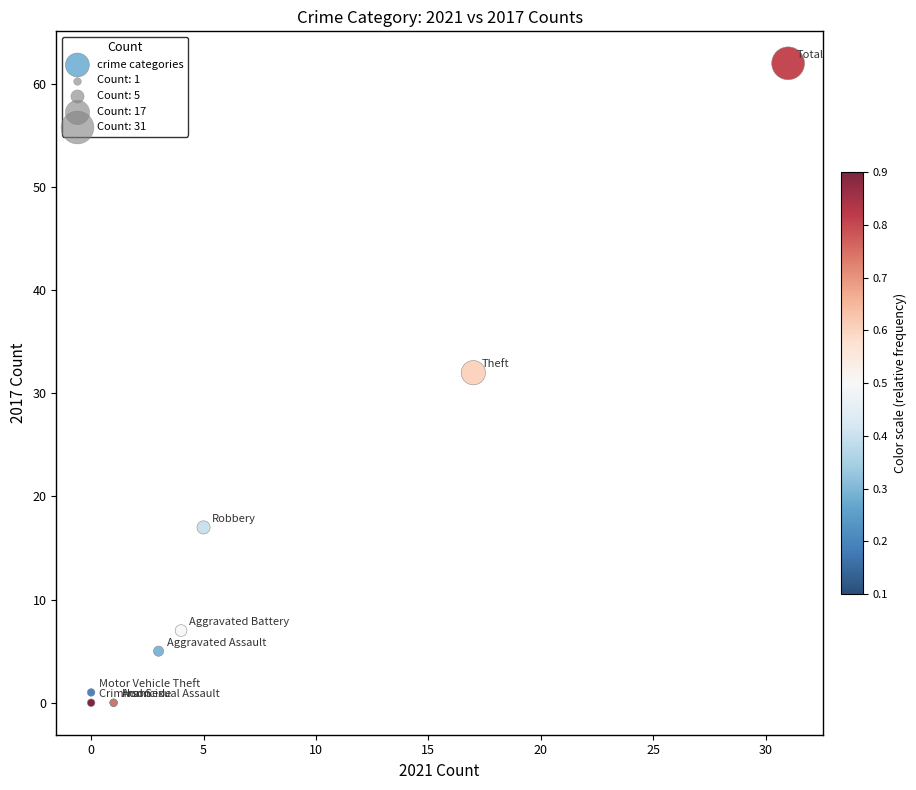

What Y value in the scatter plot is closest to 31?

32